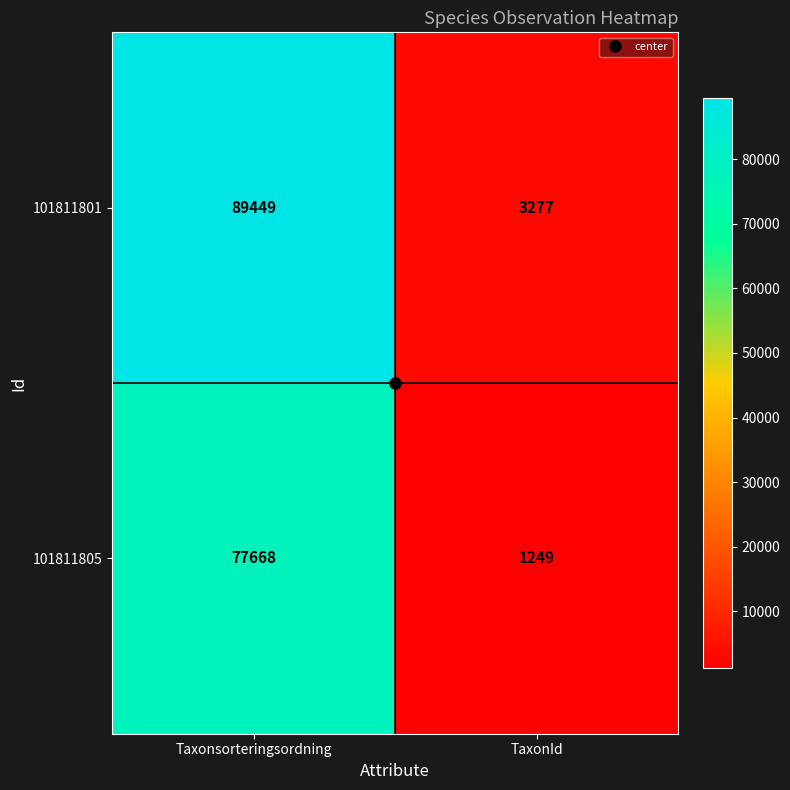

Which series changed the most between Taxonsorteringsordning and TaxonId?

101811801